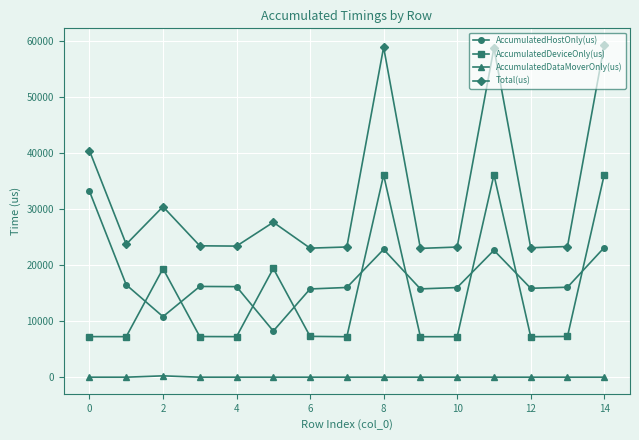

List the series in order of their peak value, lowest first.

AccumulatedDataMoverOnly(us), AccumulatedHostOnly(us), AccumulatedDeviceOnly(us), Total(us)